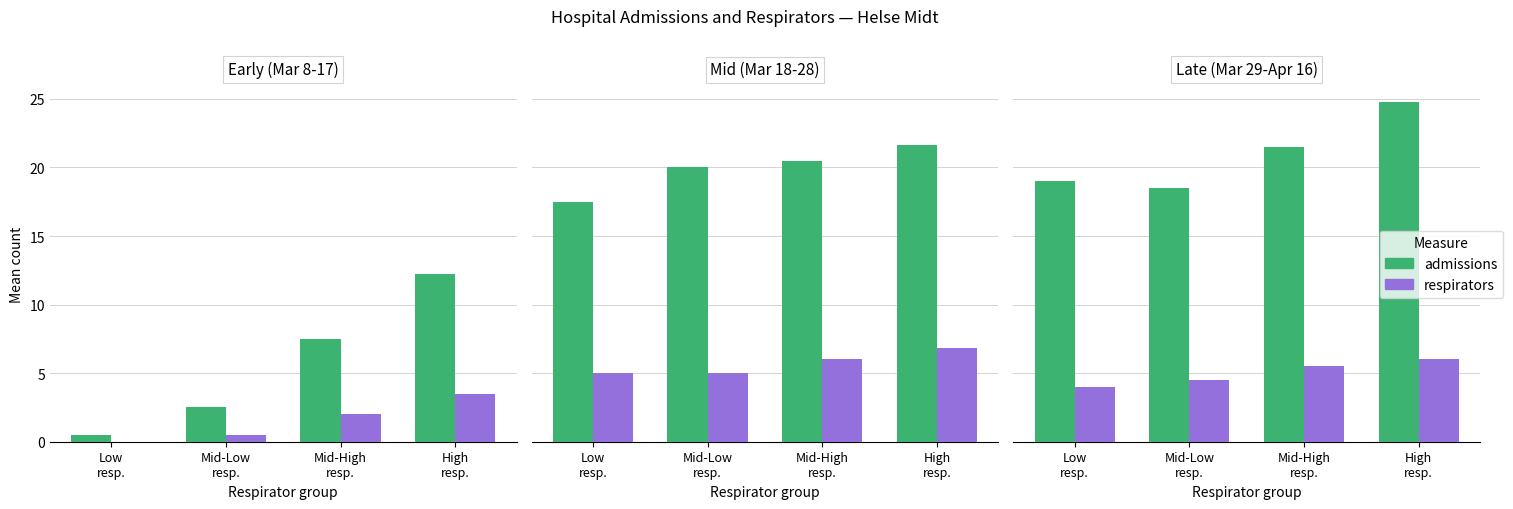

What are all the series names shown in the legend?

admissions, respirators